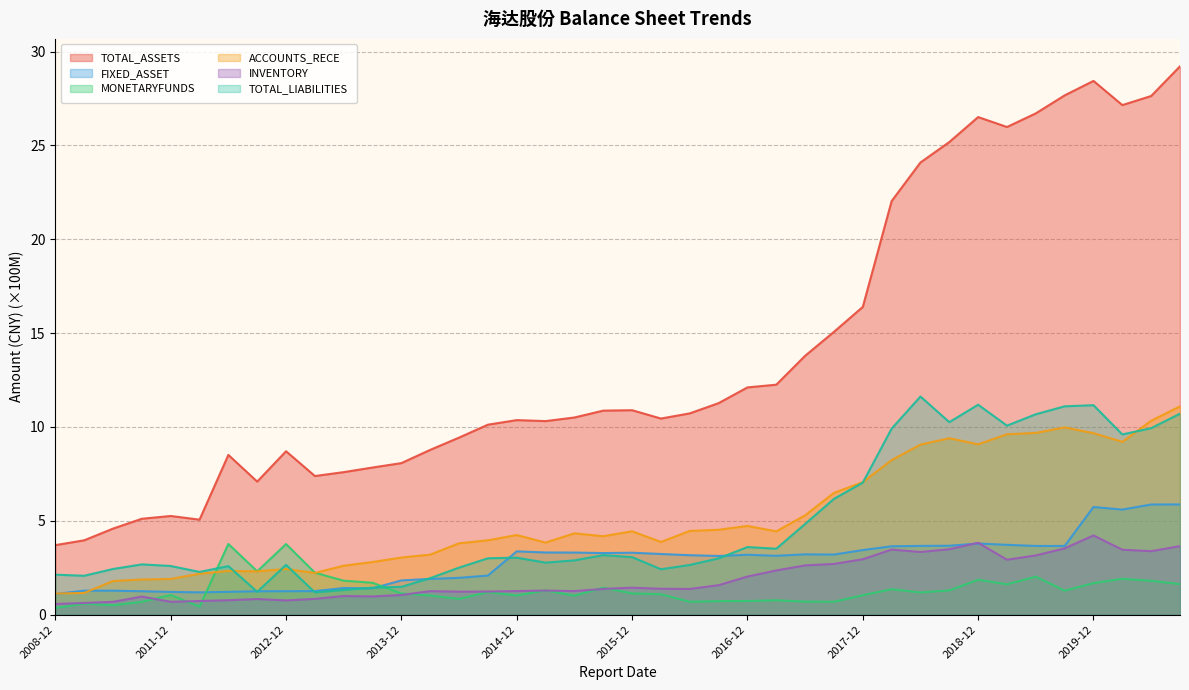

What are all the series names shown in the legend?

TOTAL_ASSETS, FIXED_ASSET, MONETARYFUNDS, ACCOUNTS_RECE, INVENTORY, TOTAL_LIABILITIES